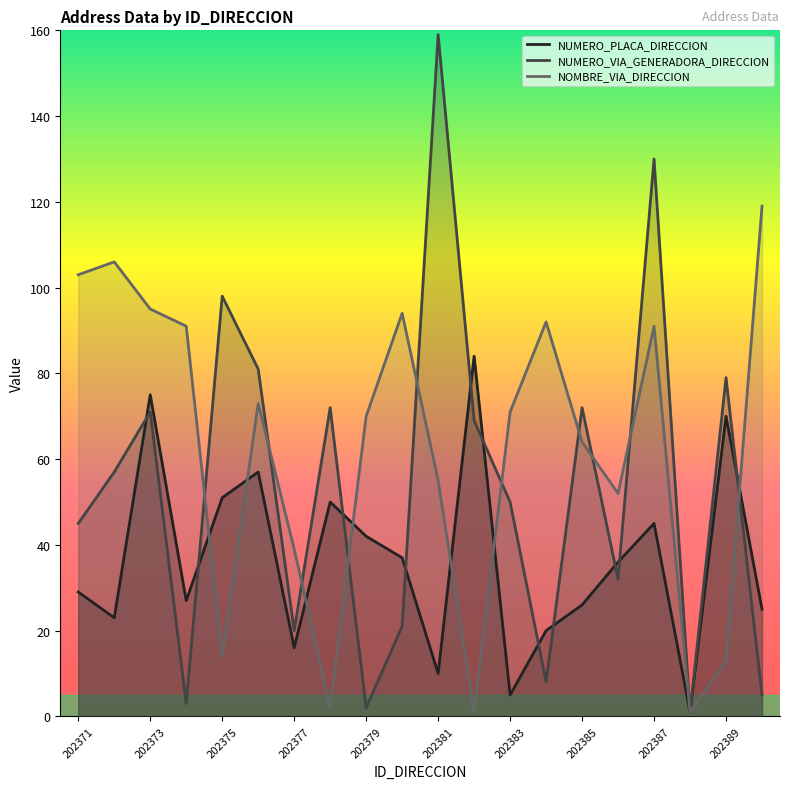

The NUMERO_VIA_GENERADORA_DIRECCION series shows 1 at 202388. True or false?

True